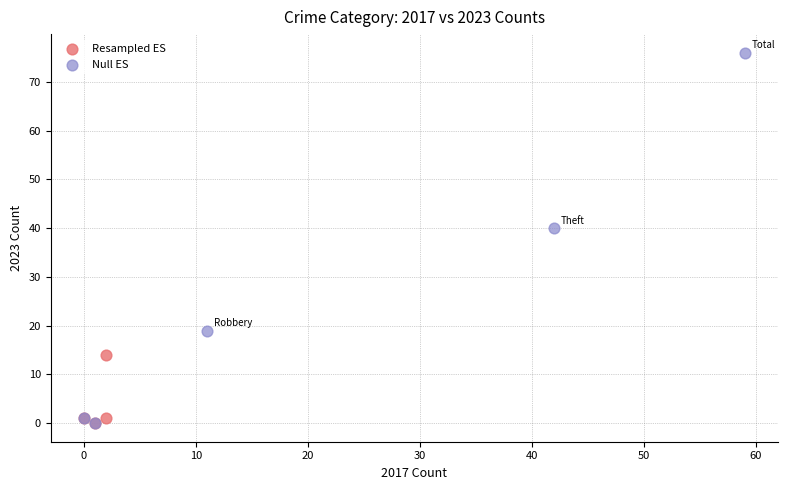

Which series reaches the maximum Y coordinate?

Null ES